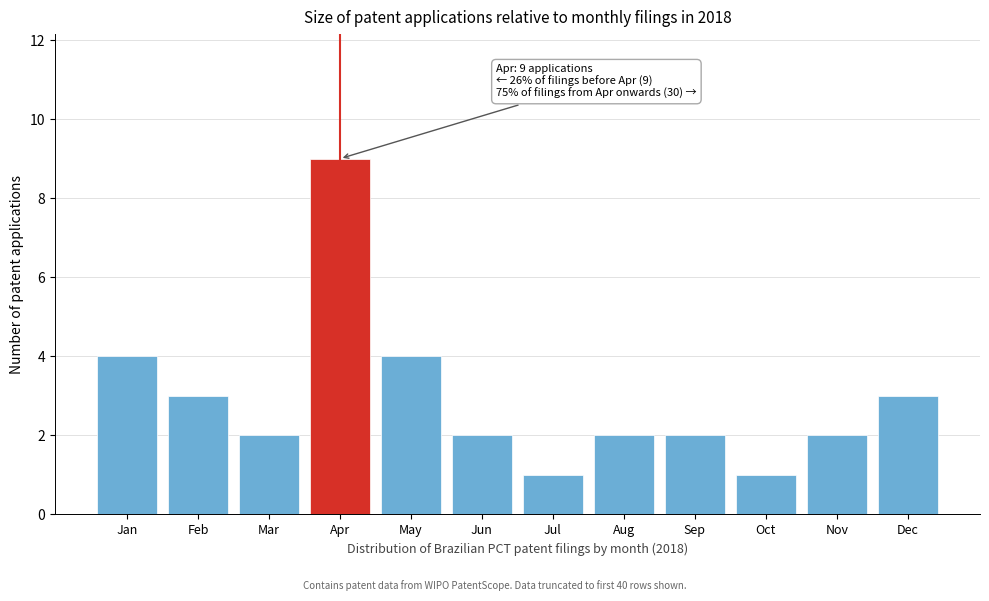

Reading right to left, what are all the values shown in this chart?

Dec=3	Nov=2	Oct=1	Sep=2	Aug=2	Jul=1	Jun=2	May=4	Apr=9	Mar=2	Feb=3	Jan=4